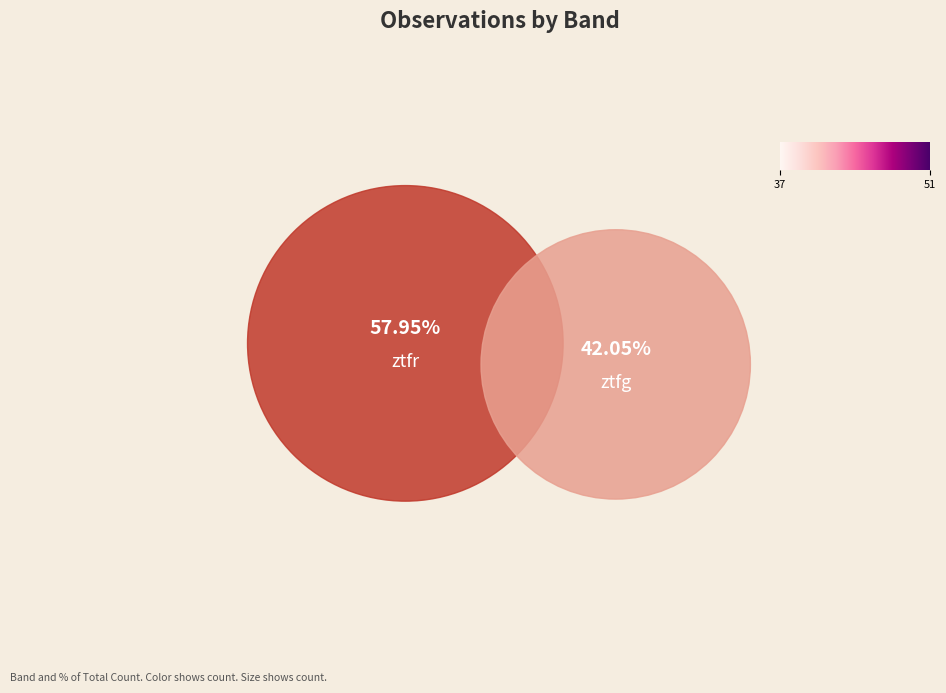

Does ztfr represent more than half of the total?

Yes